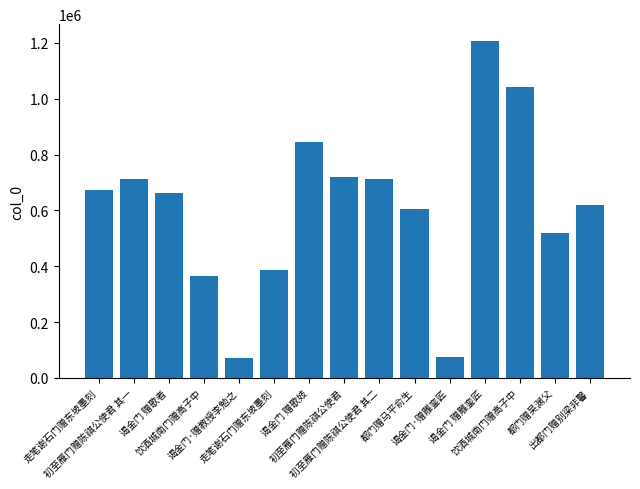

Reading left to right, transcribe all the data shown in this chart.

672515	714101	661796	364503	73020	387433	846654	721552	714102	606976	74710	1207035	1043333	520829	620975